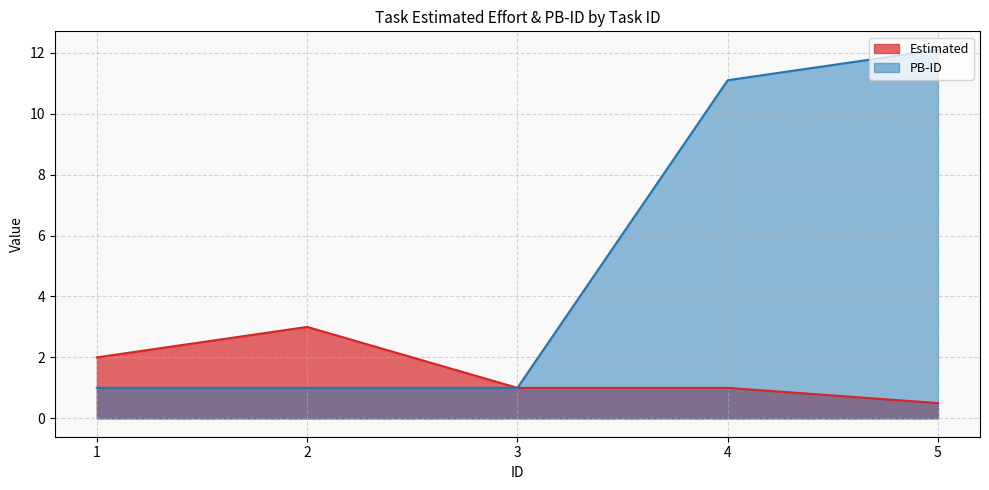

At how many categories does at least one series exceed 6?

2